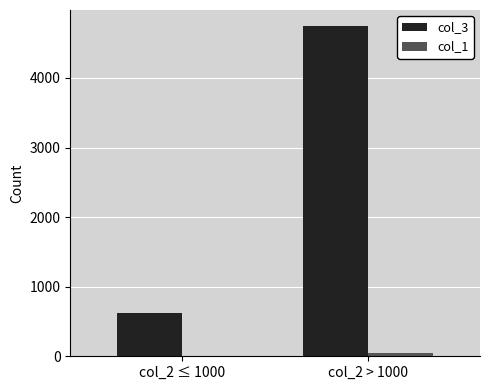

Which series has the largest range (max minus min)?

col_3